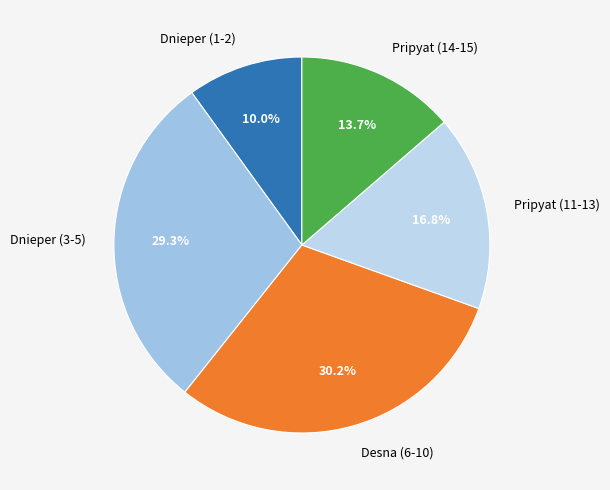

How many slices are in this pie chart?

5